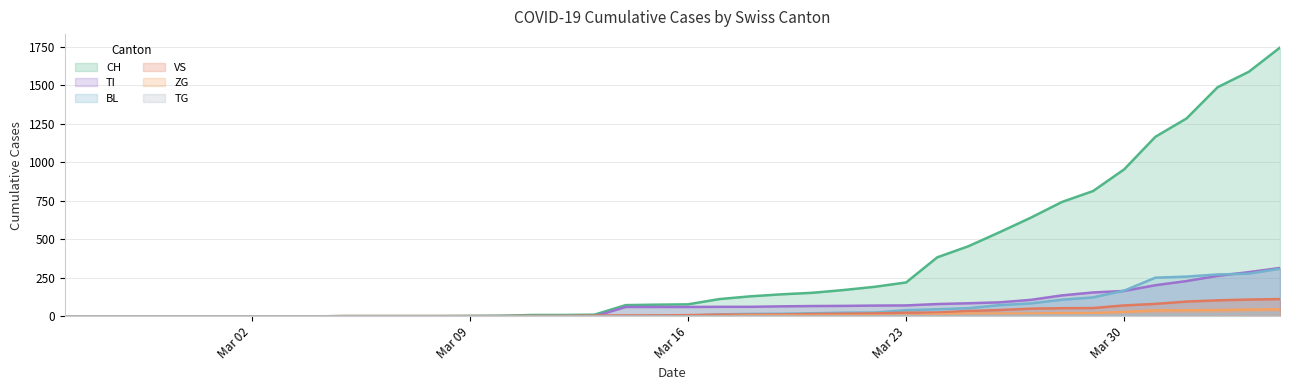

Which series has the widest spread of values?

CH